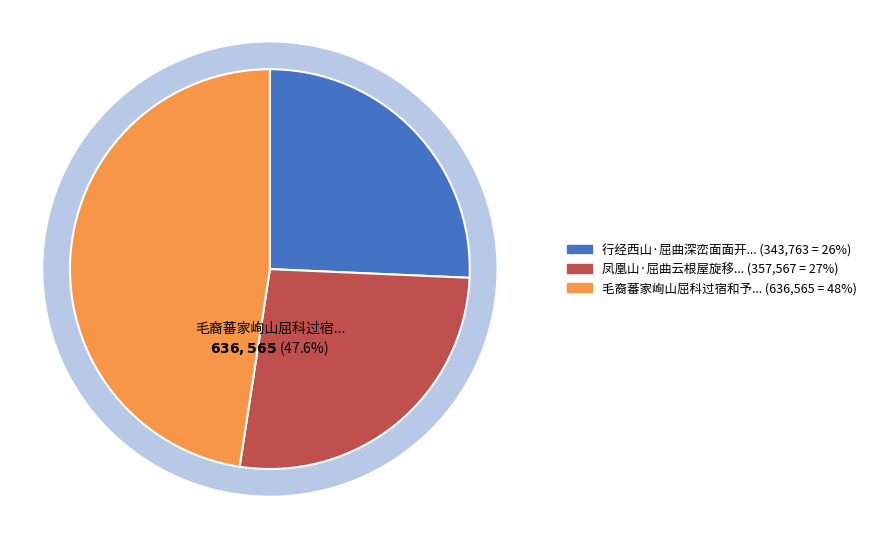

To the nearest percent, what is the combined percentage of 行经西山·屈曲深峦面面开 and 毛裔蕃家峋山屈科过宿和予留别诗见志仍用前韵送行?

73%